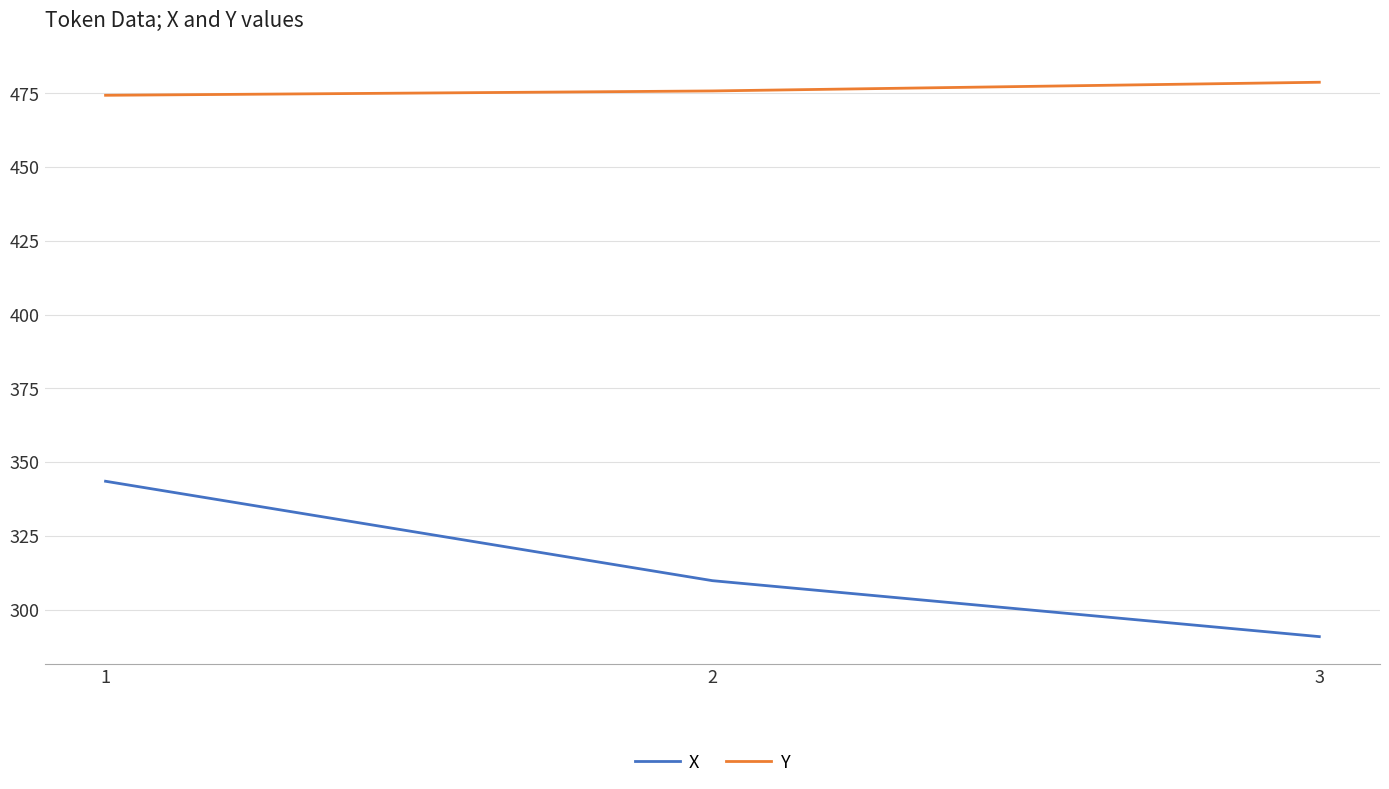

Reading left to right, what are all the values shown in this chart?

X: 343.5	309.8	290.8
Y: 474.3	475.8	478.8